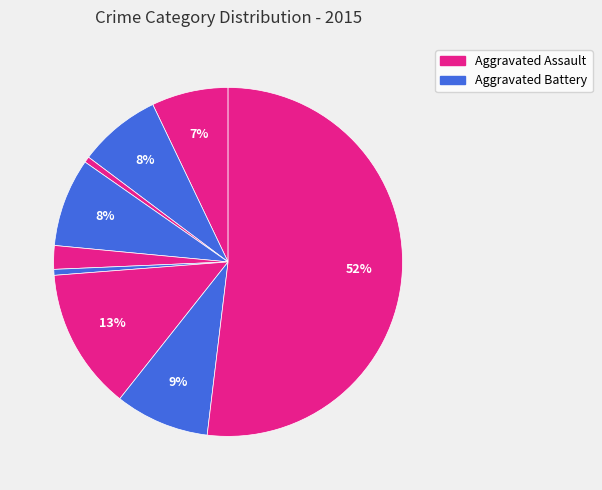

Is there a majority slice in this chart?

Yes